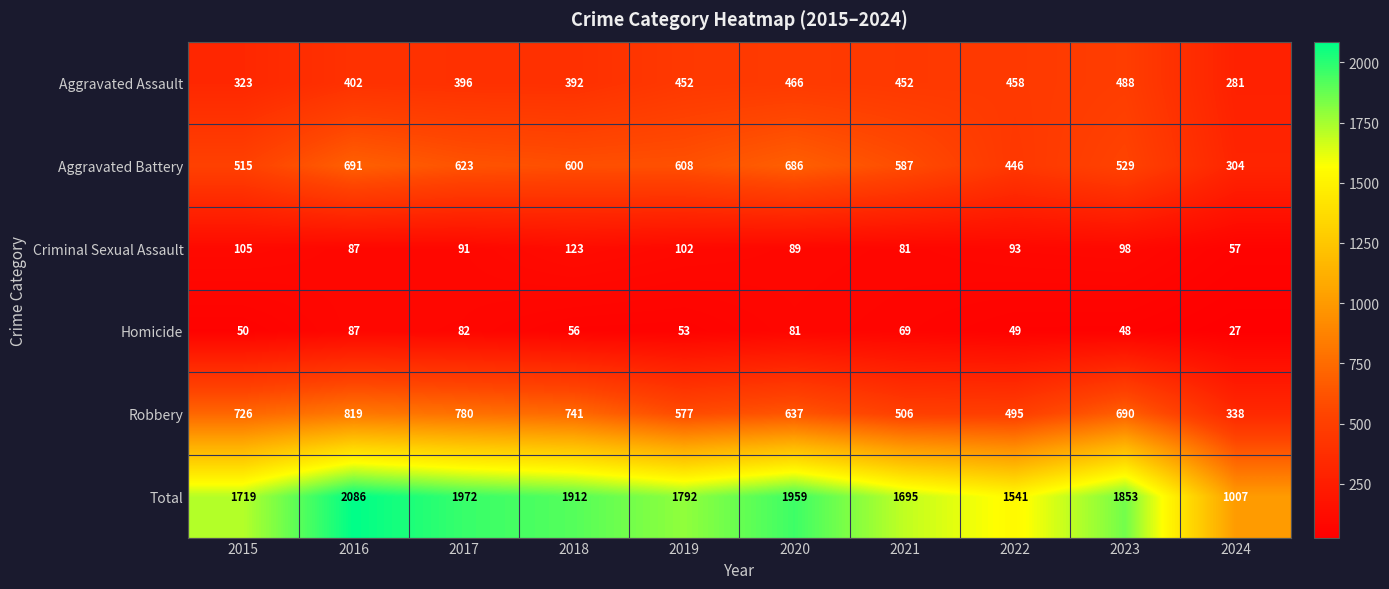

How many data points does each series have?

10